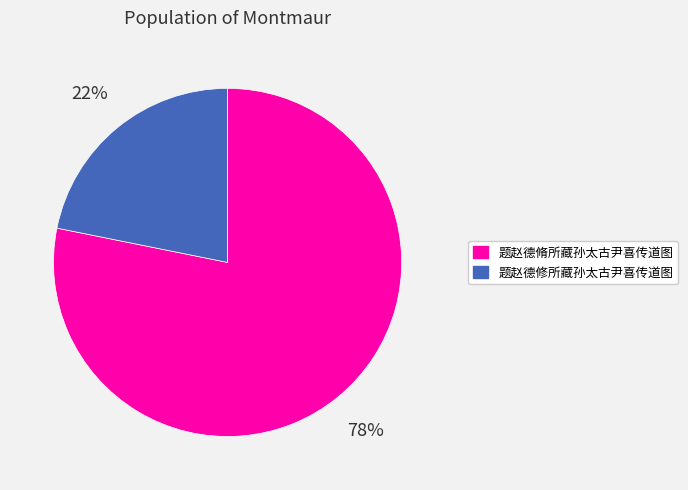

What percentage is the 题赵德脩所藏孙太古尹喜传道图 slice, to the nearest percent?

78%